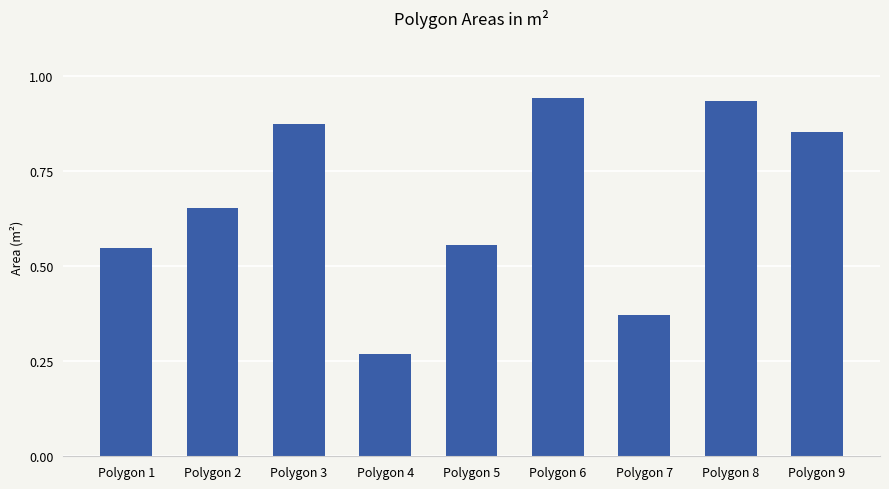

At which label is the value closest to 0?

Polygon 4